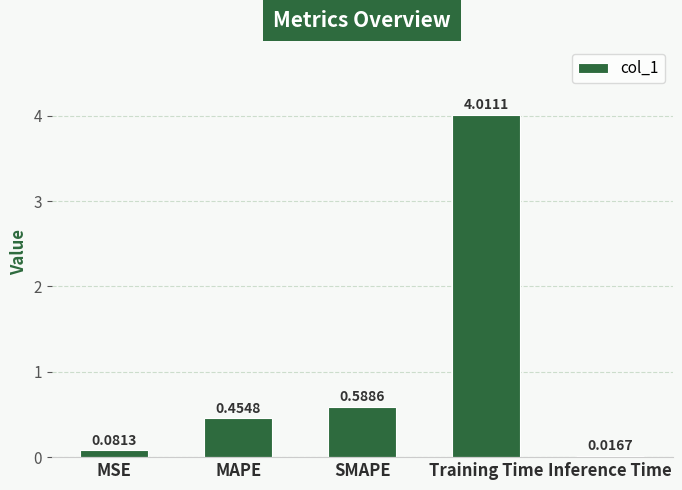

Count the number of categories in the chart.

5